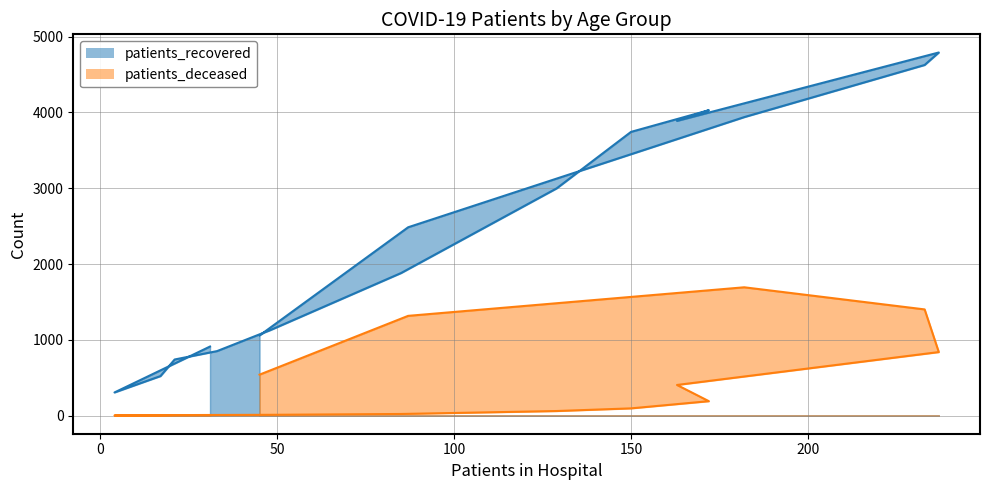

The value of patients_recovered at 75 - 79 is 2158. True or false?

False